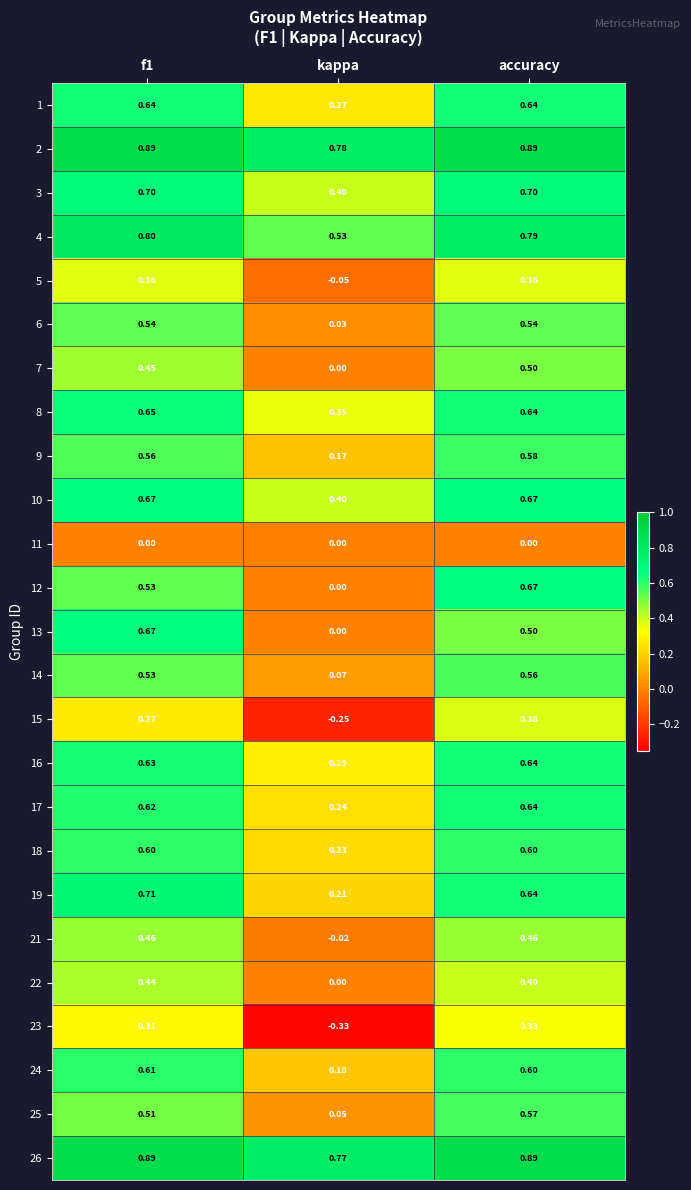

Is the value of 9 at f1 greater than the value of 16 at accuracy?

No